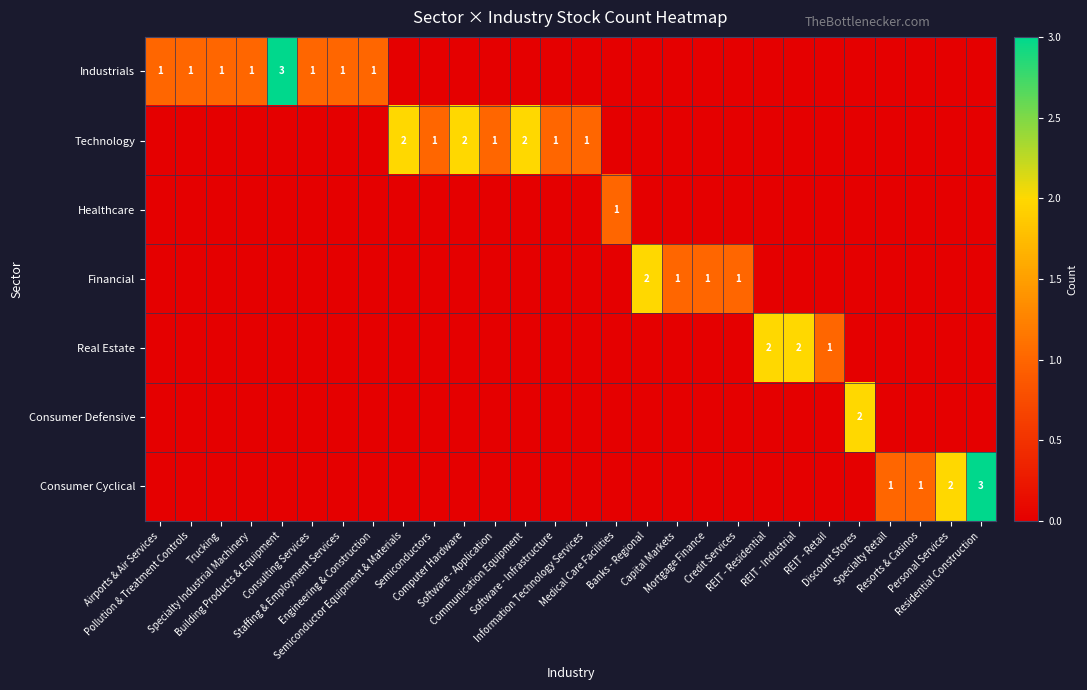

The value of Real Estate at Building Products & Equipment is 1. True or false?

False